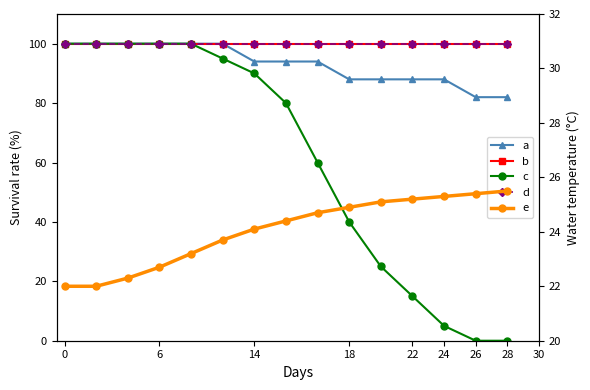

How many lines are shown in the chart?

5